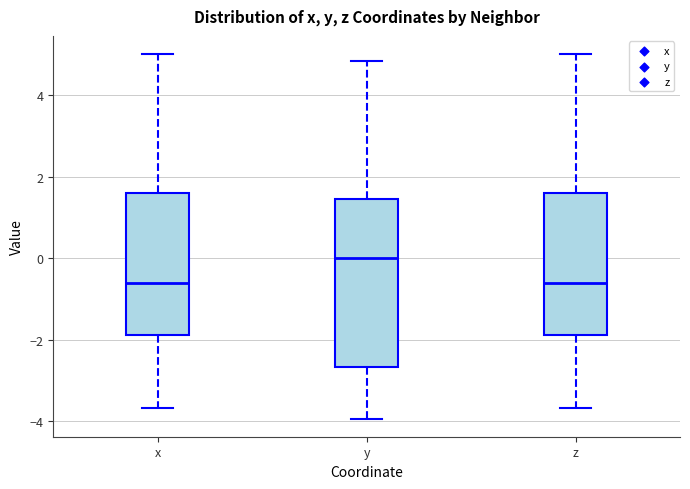

Reading left to right, transcribe this box plot: for each box, give where its median line is, the range the box spans, and where its two whiskers end, as read against the y-axis. The values are not printed on the chart, so give them approximately, as read against the axis.

x: median -0.6, box -1.8 to 1.6, whiskers -3.6 to 5.0
y: median 0.0, box -2.6 to 1.4, whiskers -4.0 to 4.8
z: median -0.6, box -1.8 to 1.6, whiskers -3.6 to 5.0